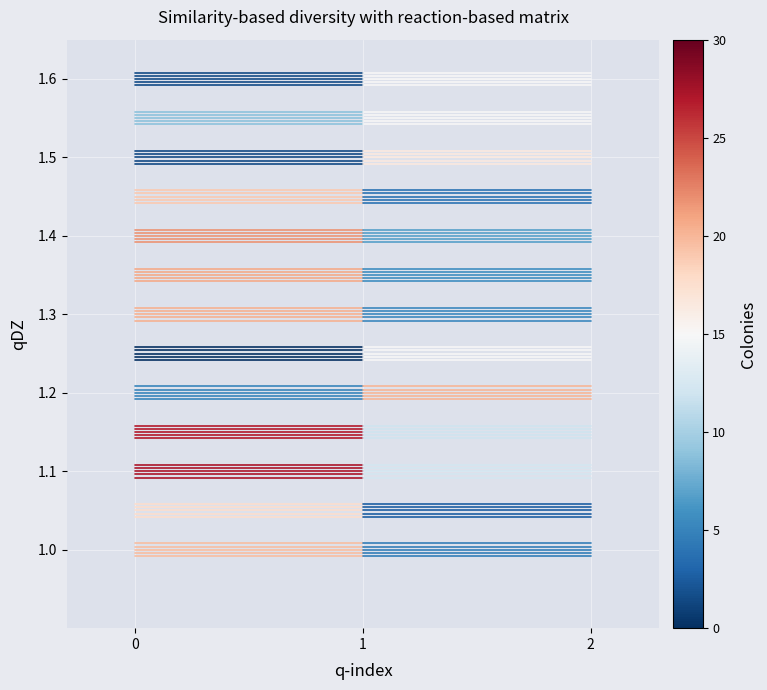

What is the lowest value of the 당기순이익(손실) series?

1.6